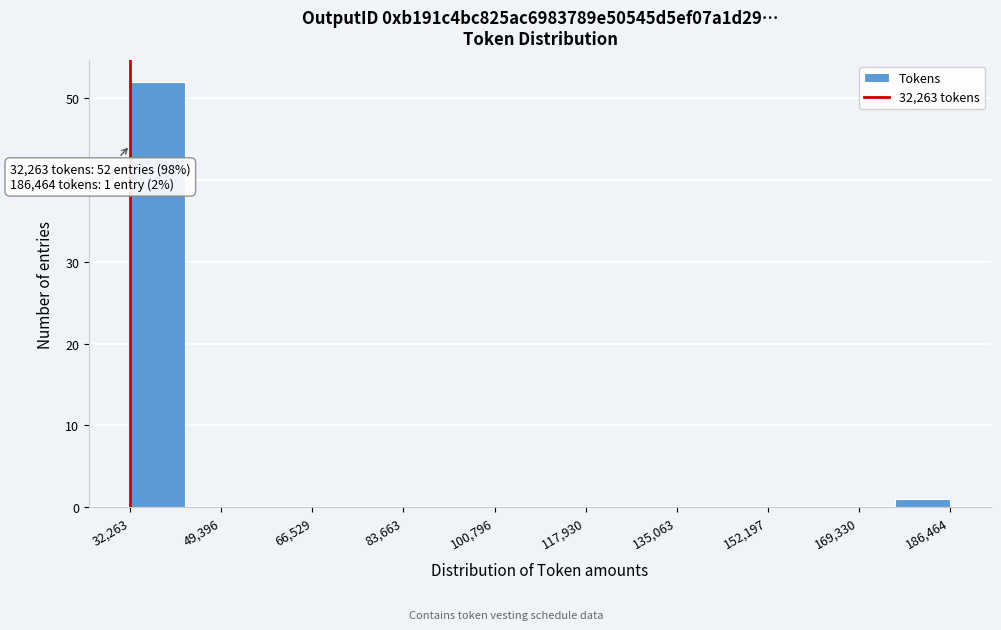

Over which range of the x-axis is the bar tallest?

32000 to 42000